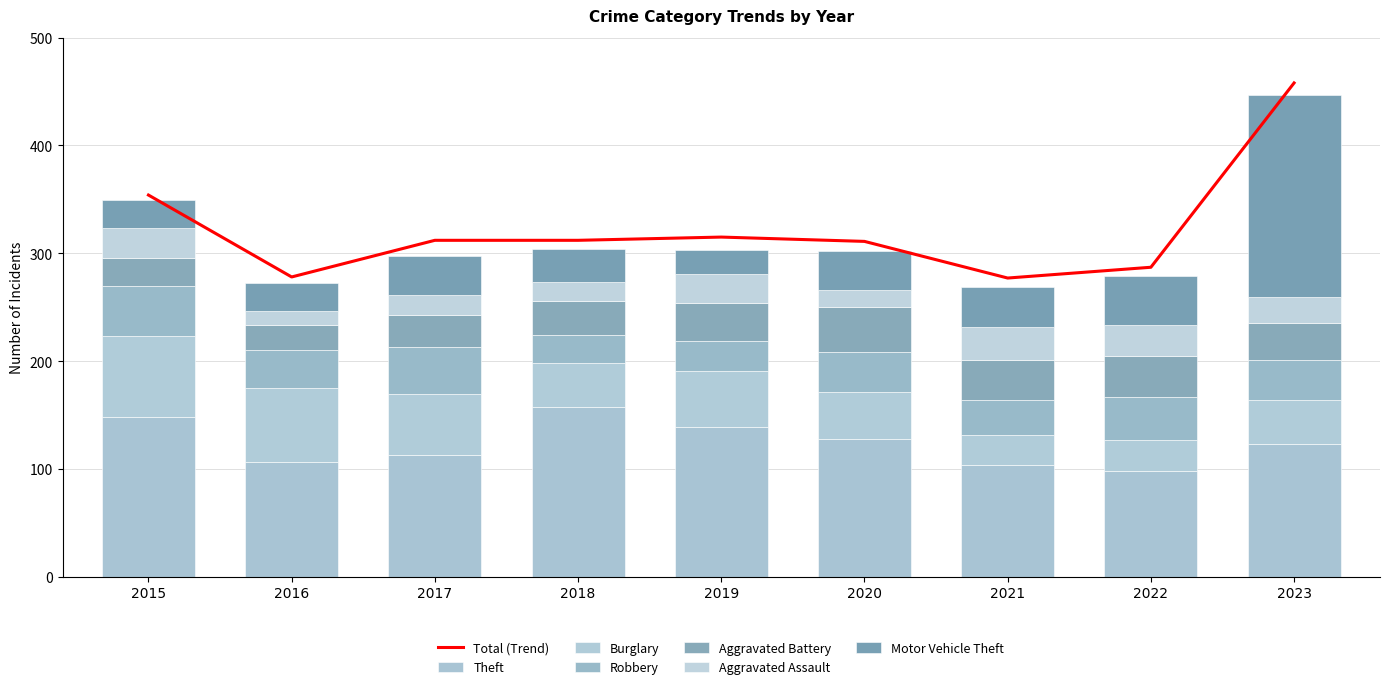

Rank the series at 2019 from lowest to highest value.

Motor Vehicle Theft, Aggravated Assault, Robbery, Aggravated Battery, Burglary, Theft